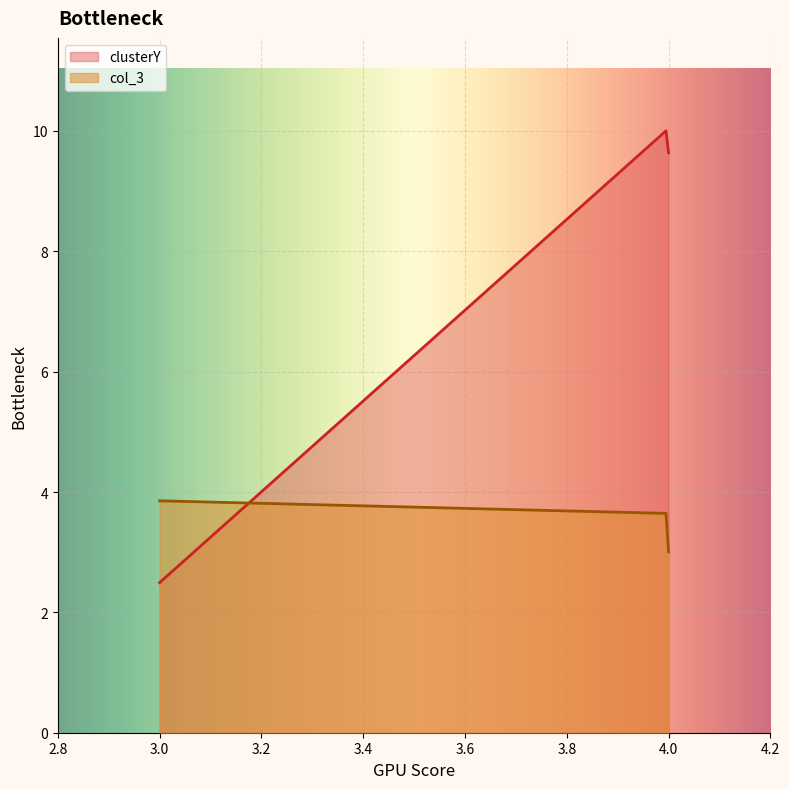

Is the value of clusterY at 4 greater than the value of col_3 at 4?

Yes